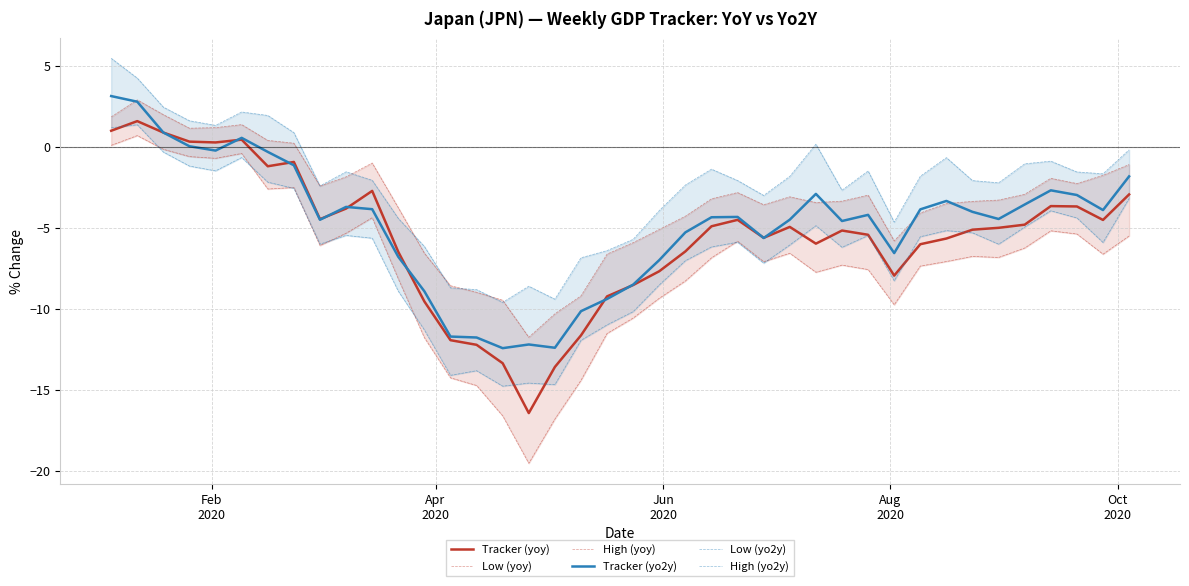

What is the lowest value of the Tracker (yoy) series?

-16.4